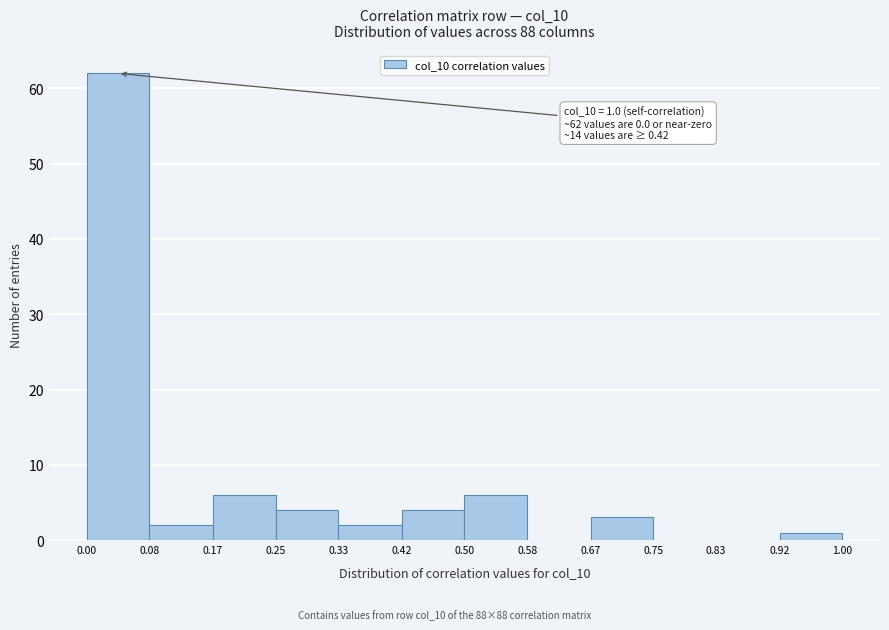

Over which range of the x-axis is the bar tallest?

0.00 to 0.08